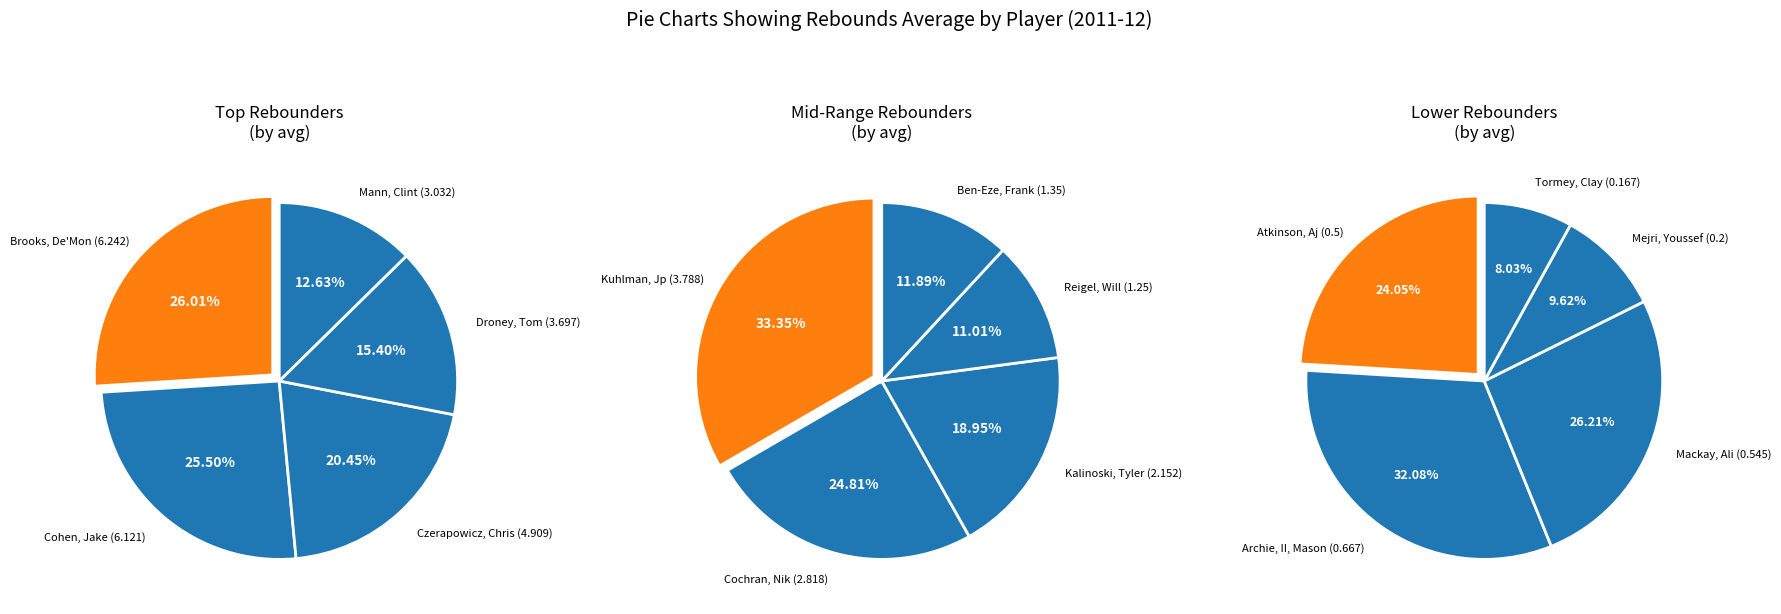

What is the smallest slice in the pie chart?

Tormey, Clay